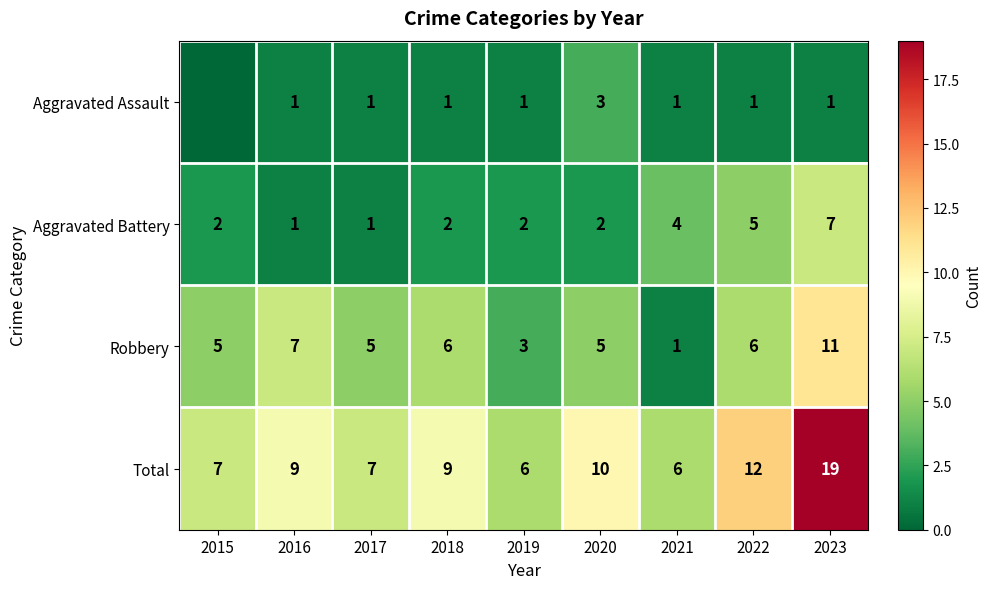

Is the value of Aggravated Battery at 2023 greater than the value of Aggravated Assault at 2022?

Yes